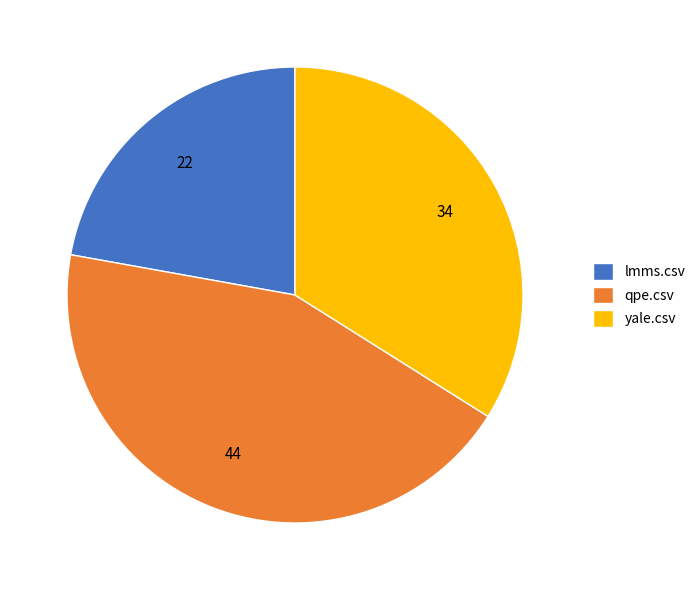

Which slice is the largest?

qpe.csv